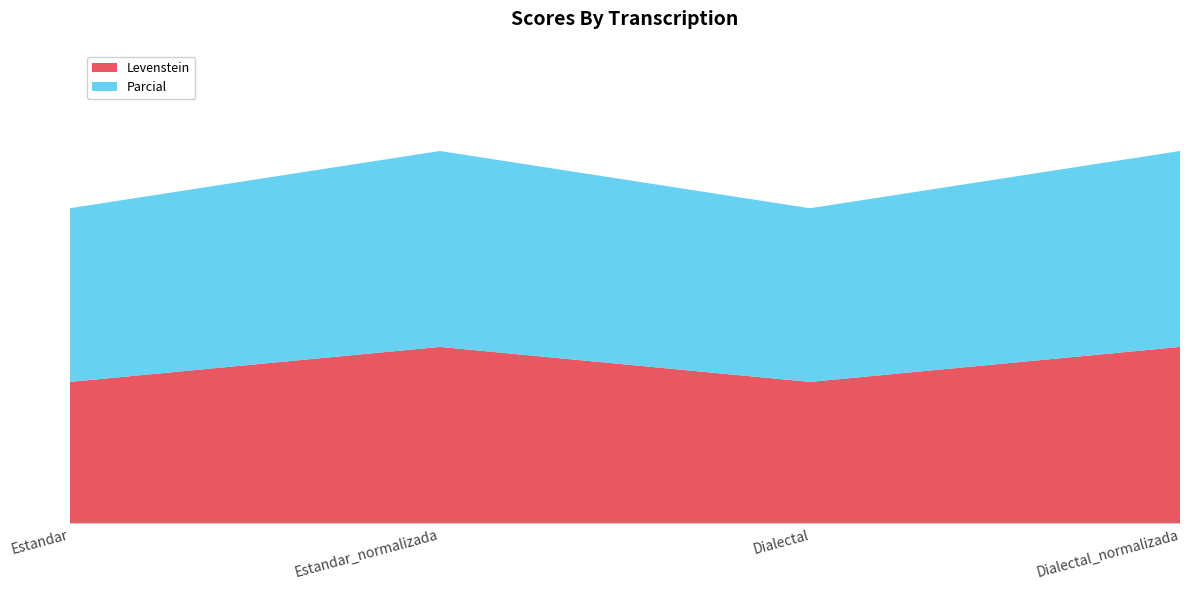

Reading right to left, extract all data points from this chart.

Levenstein: 73.9	59.3	73.9	59.3
Parcial: 82.1	72.7	82.1	72.7